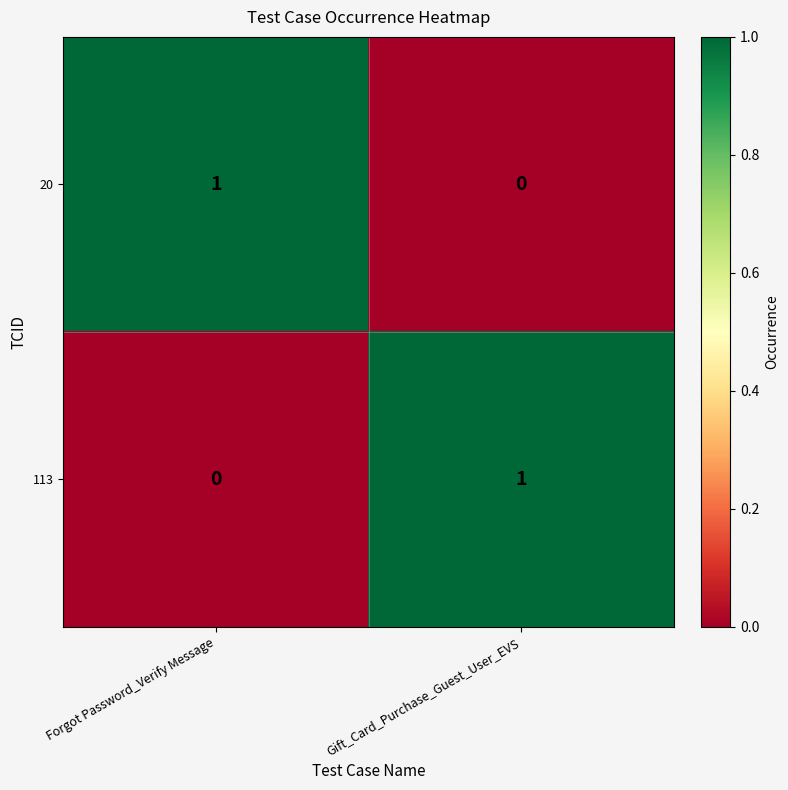

List the labels in order of 113 value, largest first.

Gift_Card_Purchase_Guest_User_EVS, Forgot Password_Verify Message